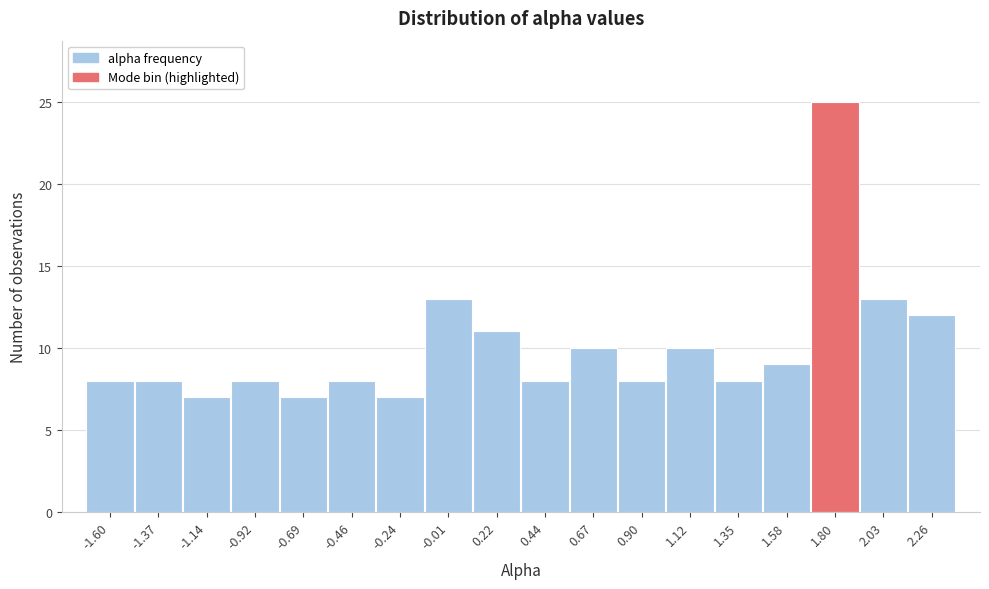

How tall is the bar that spans 1.00 to 1.25 on the x-axis? Neither the bar edges nor the heights are printed on the chart, so give them approximately, as read against the axes.

10